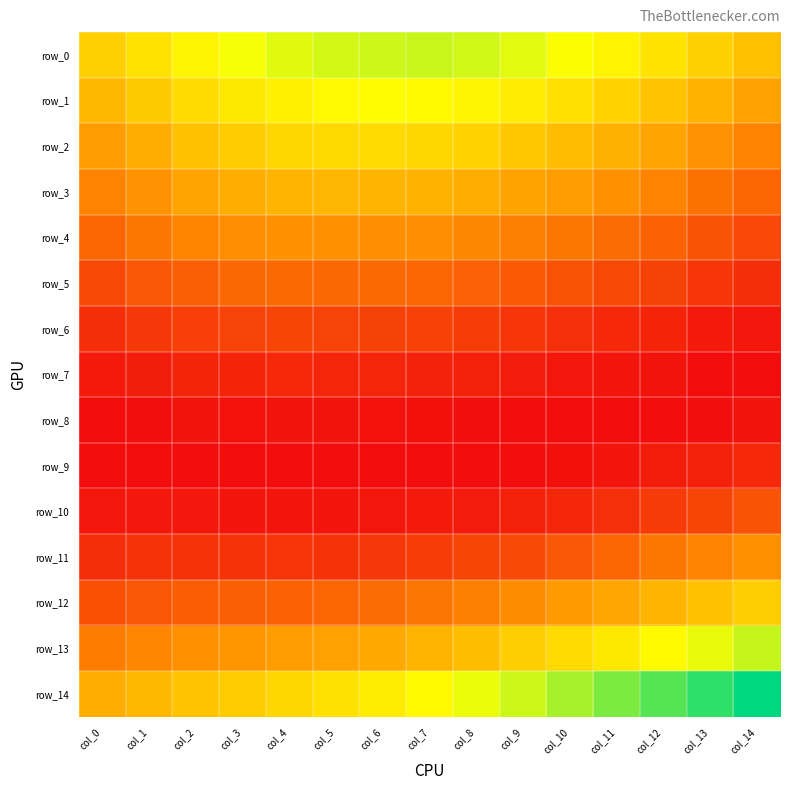

At which label is row_9 closest to 0?

col_0